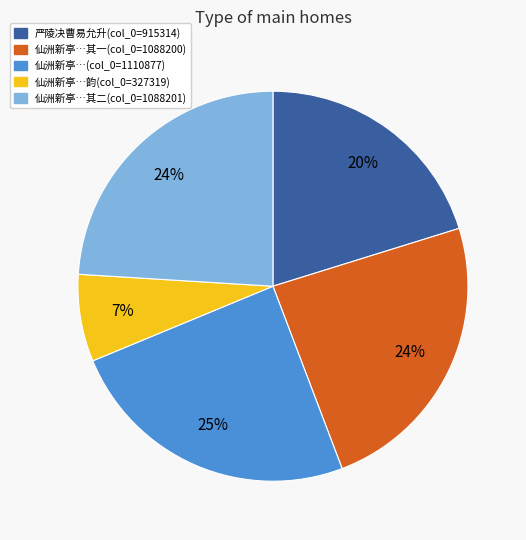

To the nearest percent, what is the average slice percentage?

20%